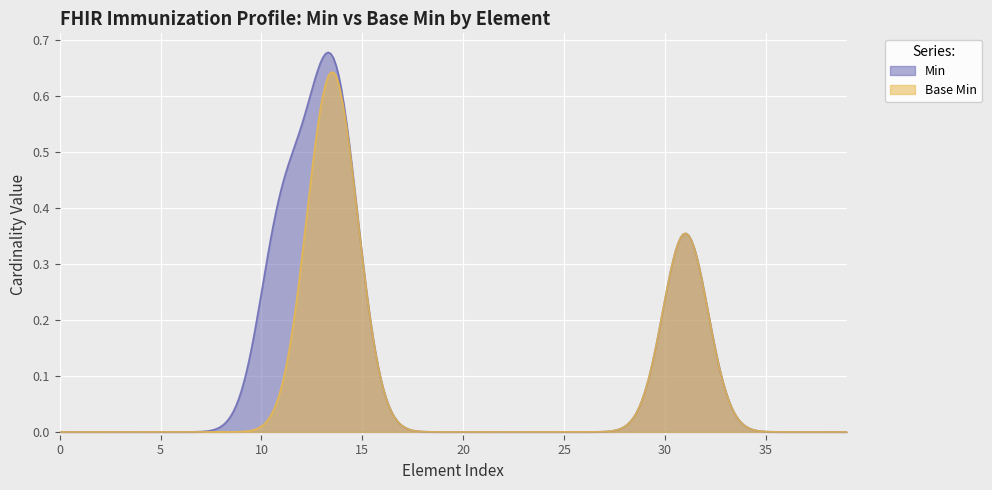

Which series has the largest range (max minus min)?

Min